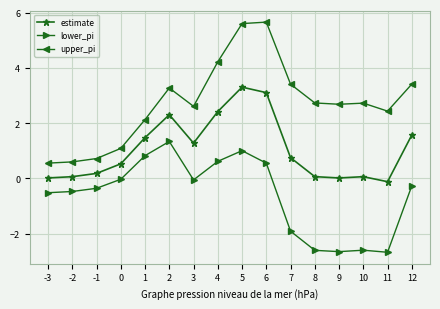

Which series changed the most between 7 and 9?

lower_pi